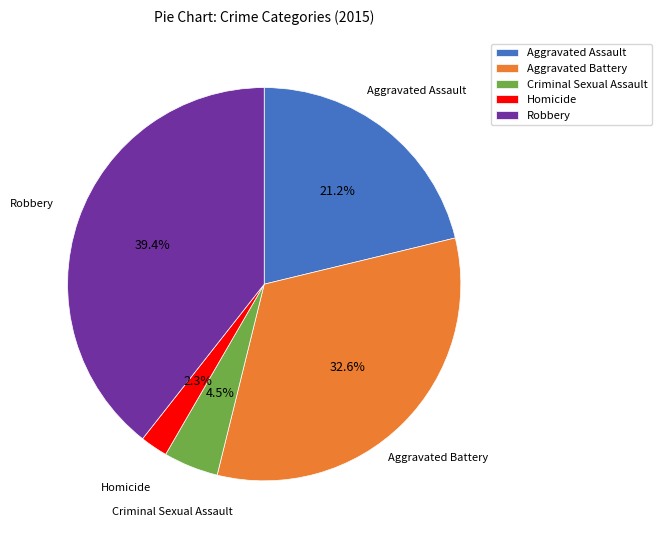

True or false: Robbery accounts for 27% of the total.

False